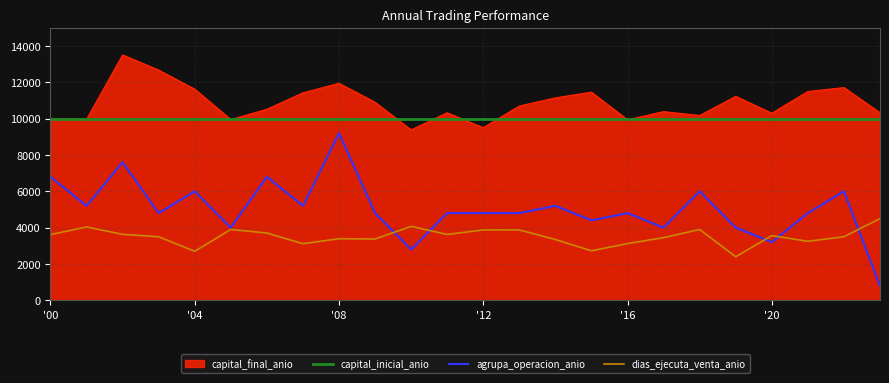

True or false: capital_final_anio and dias_ejecuta_venta_anio cross at least once.

False